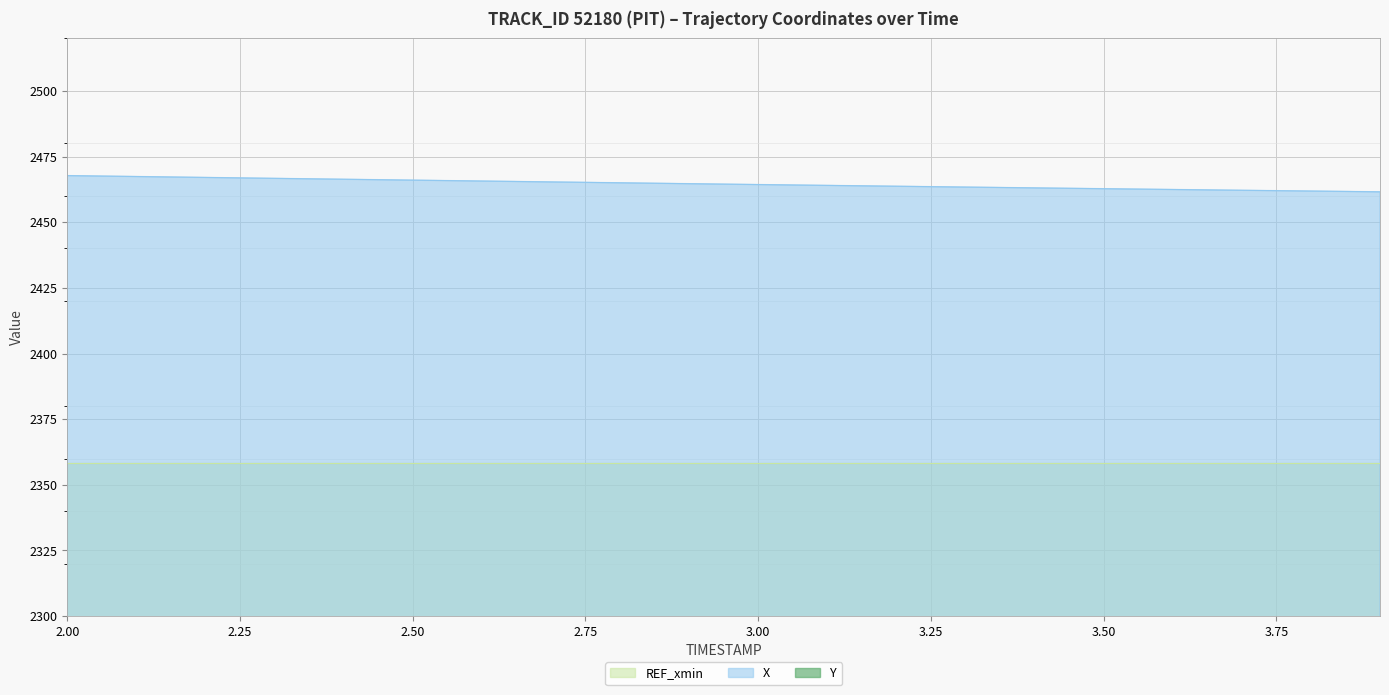

What is the maximum value for X?

2467.7